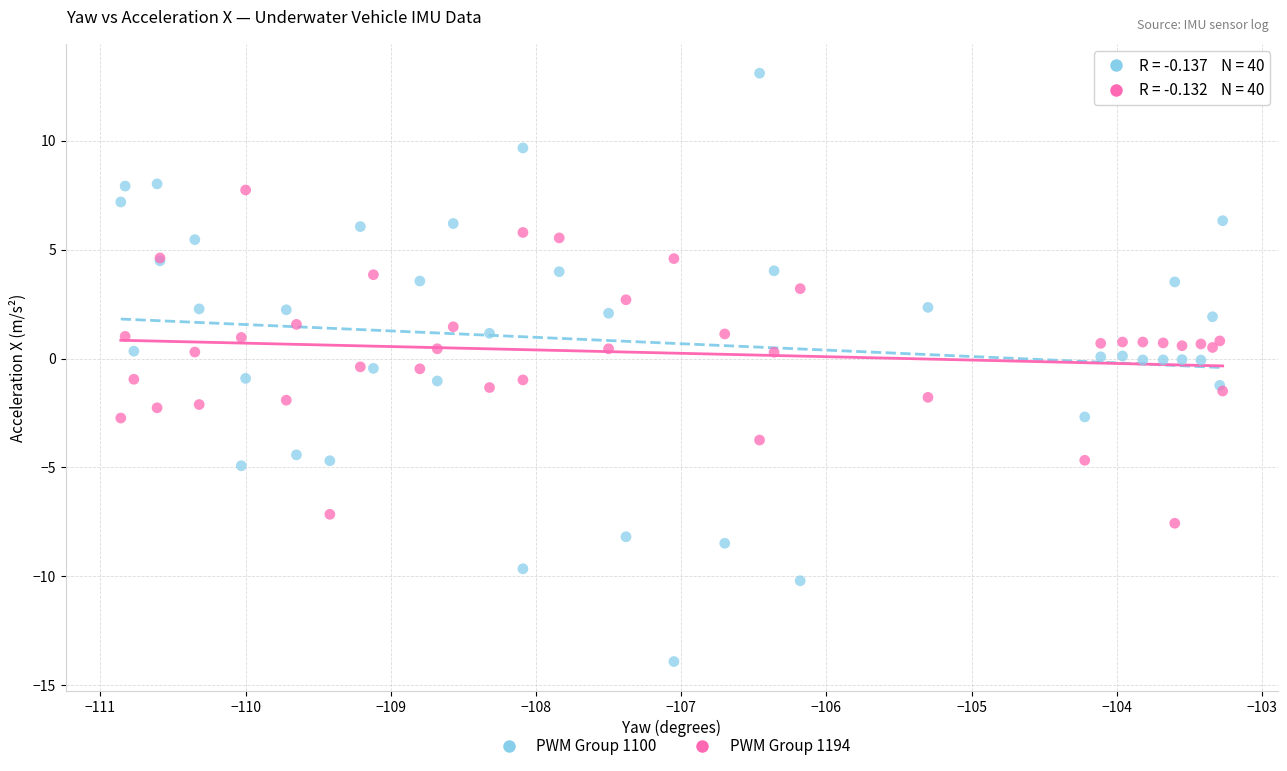

Which series reaches the maximum Y coordinate?

PWM Group 1100